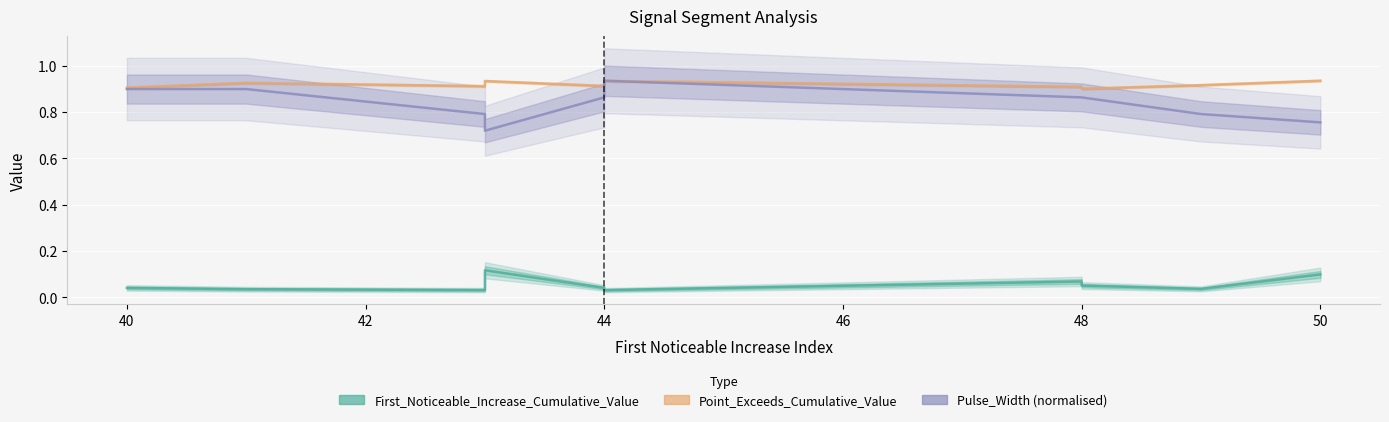

At which category does First_Noticeable_Increase_Cumulative_Value reach its first local valley?

42